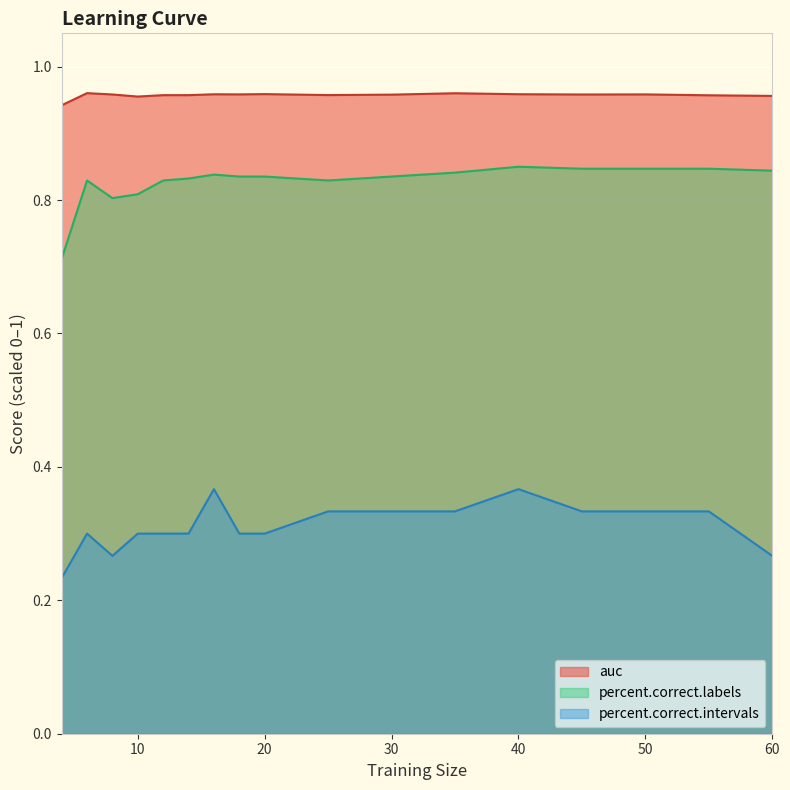

Count the number of categories in the chart.

17